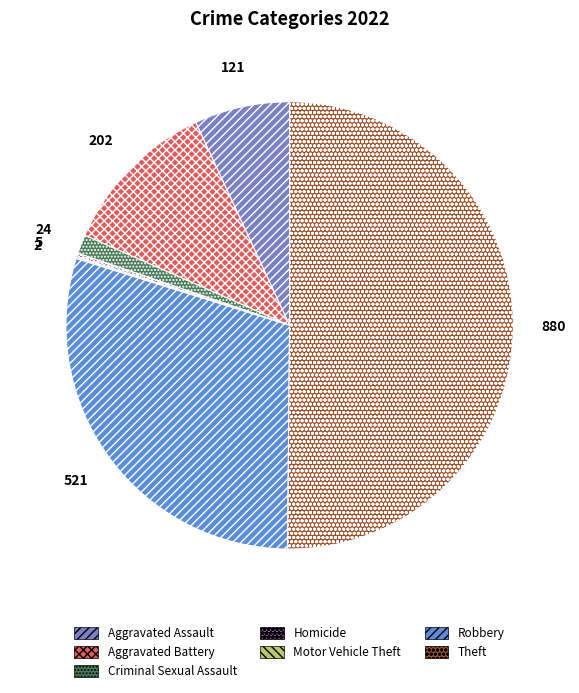

True or false: Aggravated Battery accounts for 12% of the total.

True